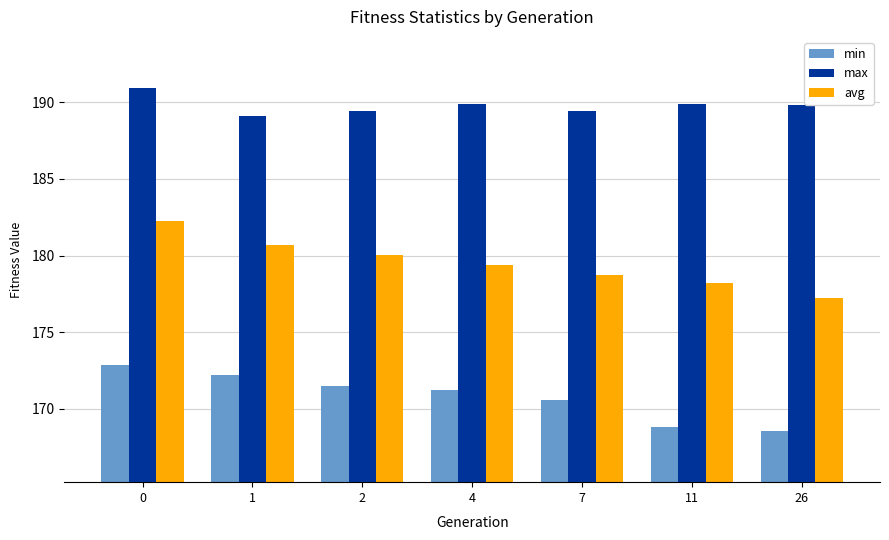

Between 1 and 7, which series saw the biggest shift?

avg